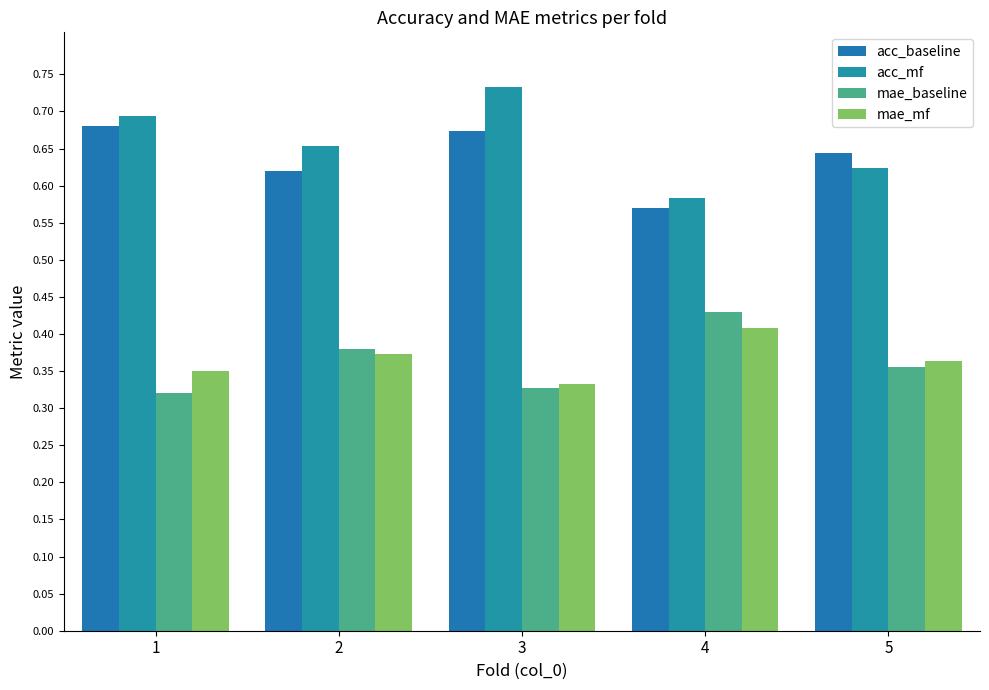

What is the average value of the mae_mf series?

0.4